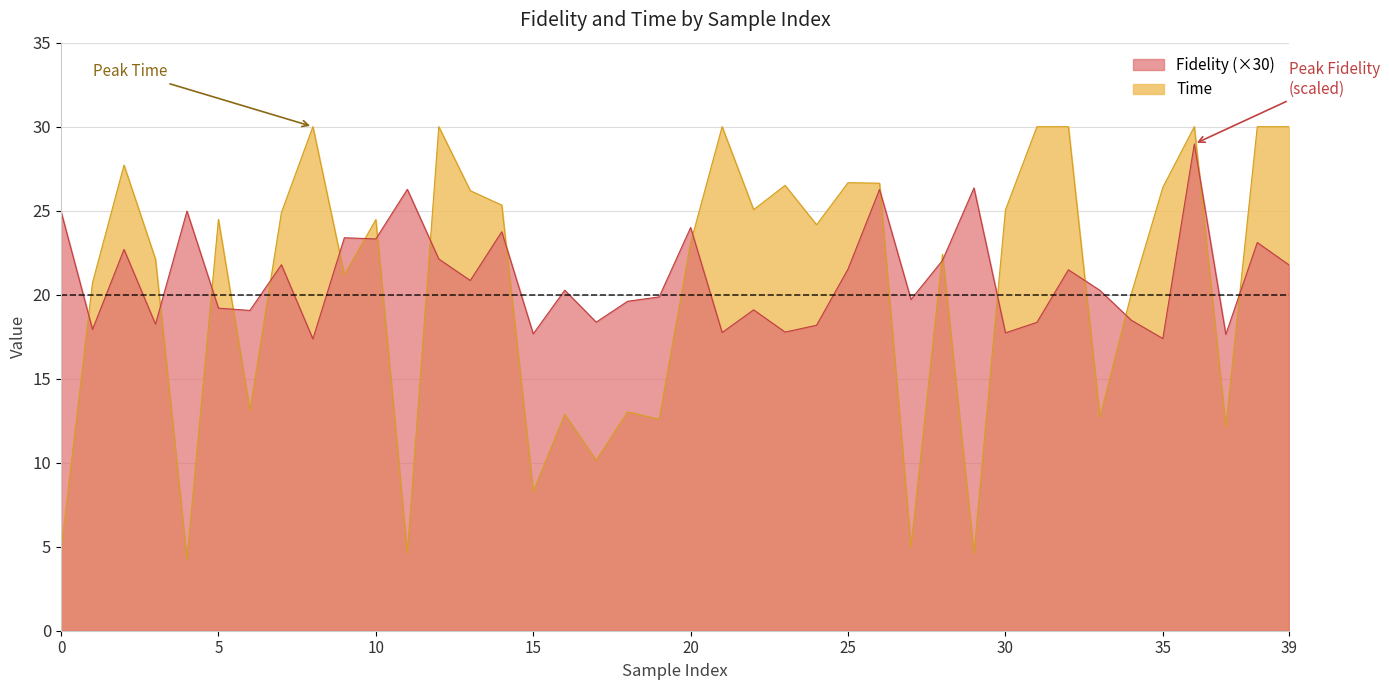

True or false: Time and Fidelity intersect in this chart.

True